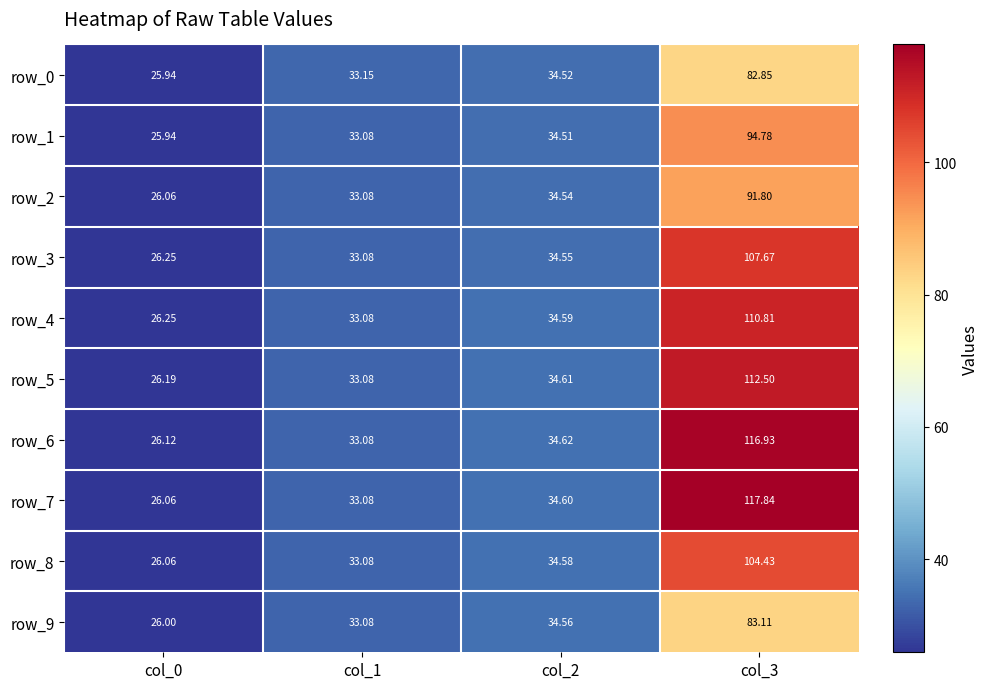

The row_0 series shows 14.9 at col_2. True or false?

False